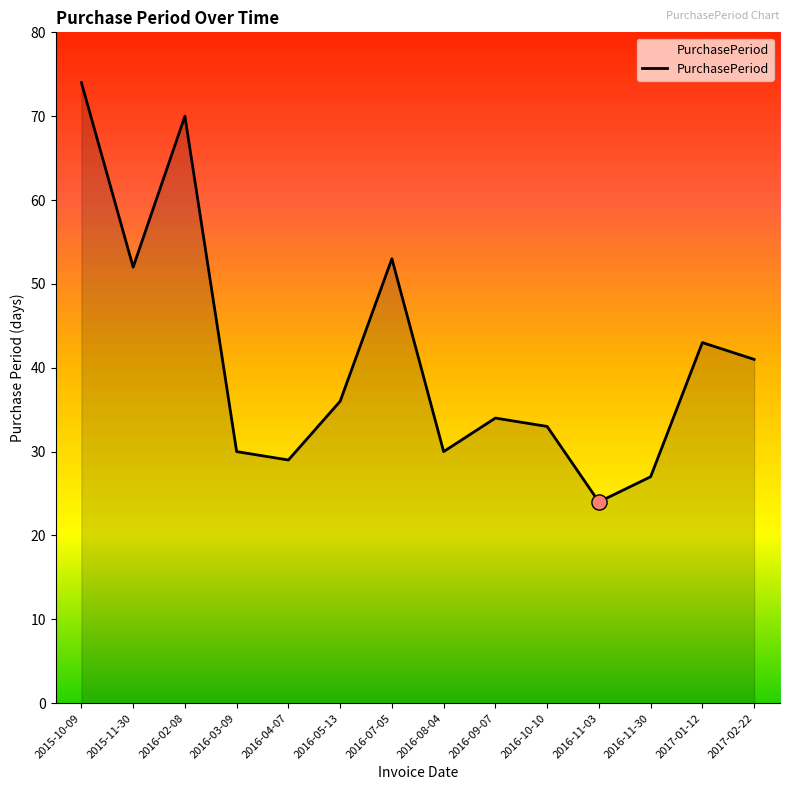

Approximately how many times larger is the value at 2015-10-09 compared to 2016-04-07?

2.6